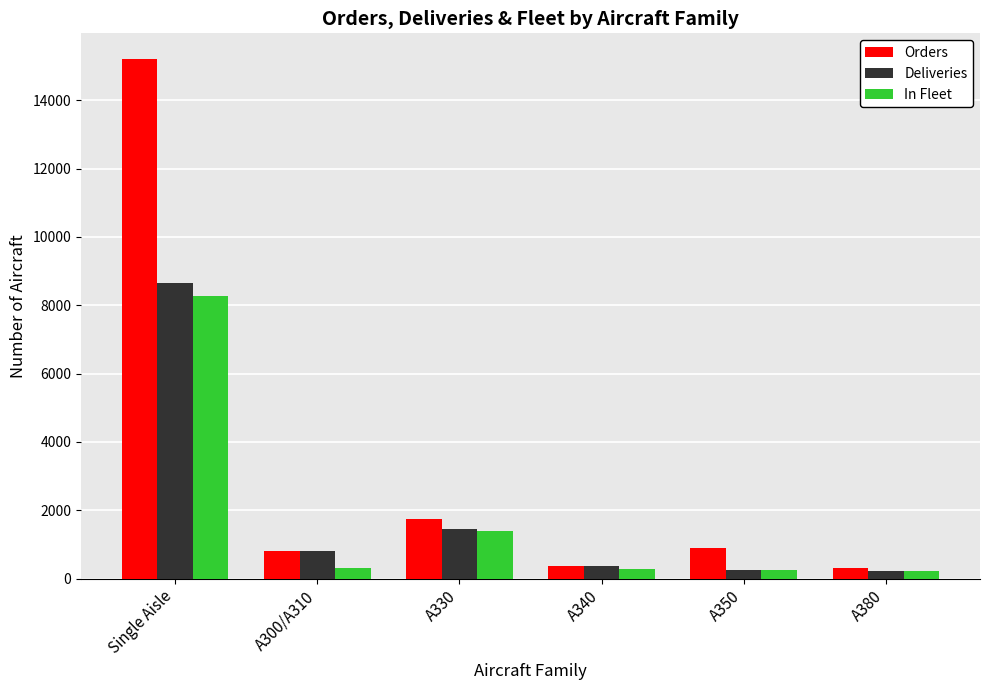

What is the smallest value displayed?

232